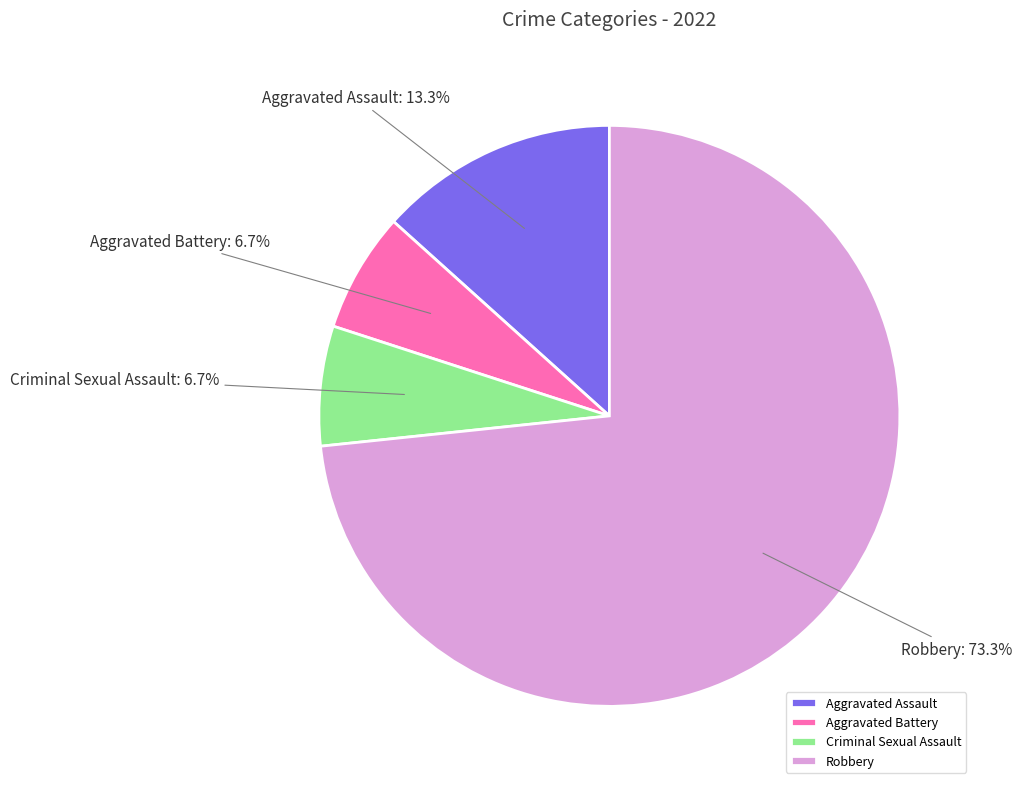

To the nearest percent, what is the combined percentage of Criminal Sexual Assault and Robbery?

80%